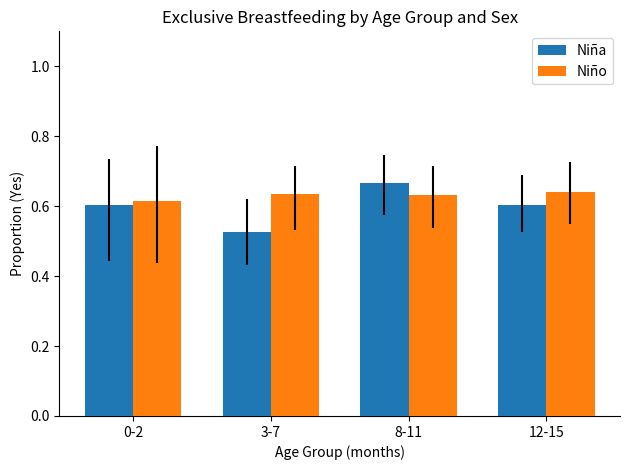

Which series has the largest range (max minus min)?

Niña